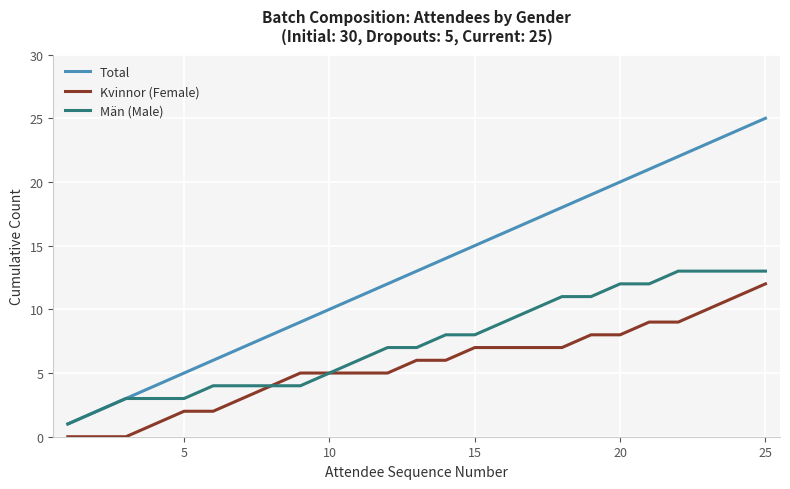

What is the greatest value displayed?

25